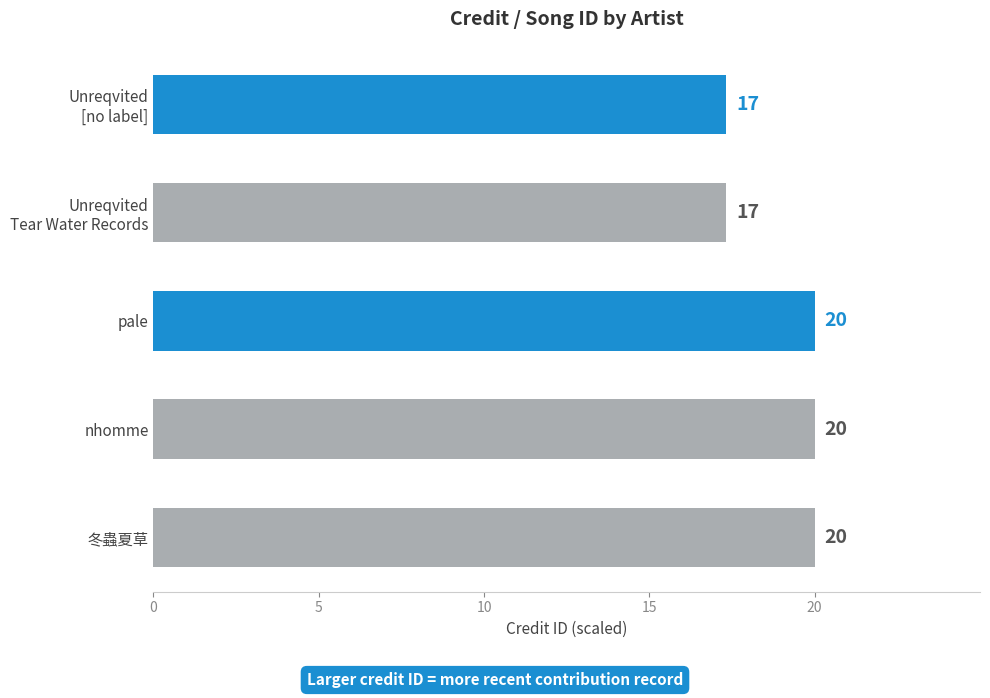

Is it true that the value at nhomme is 20.0?

True